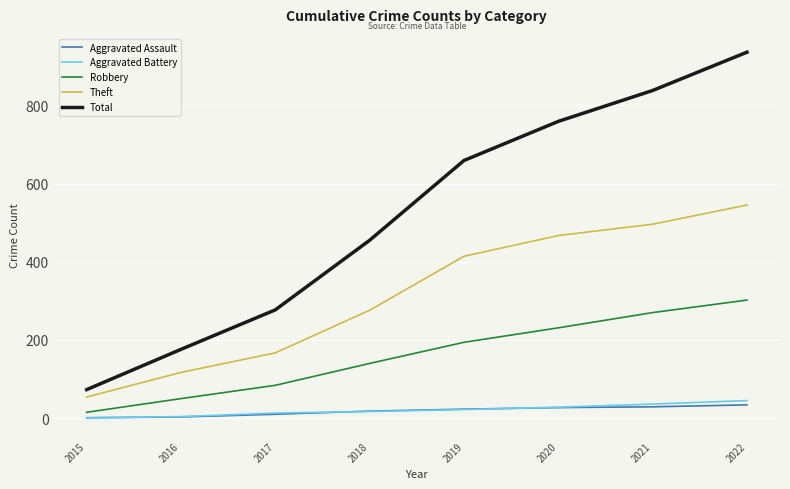

At which category is the sum across all series the highest?

2022